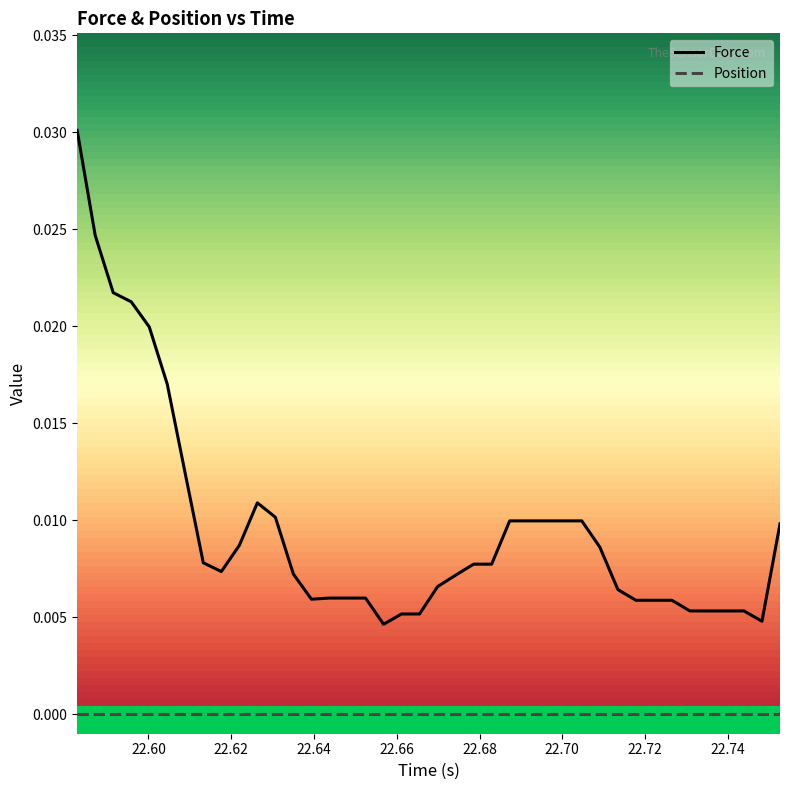

How many lines are shown in the chart?

2